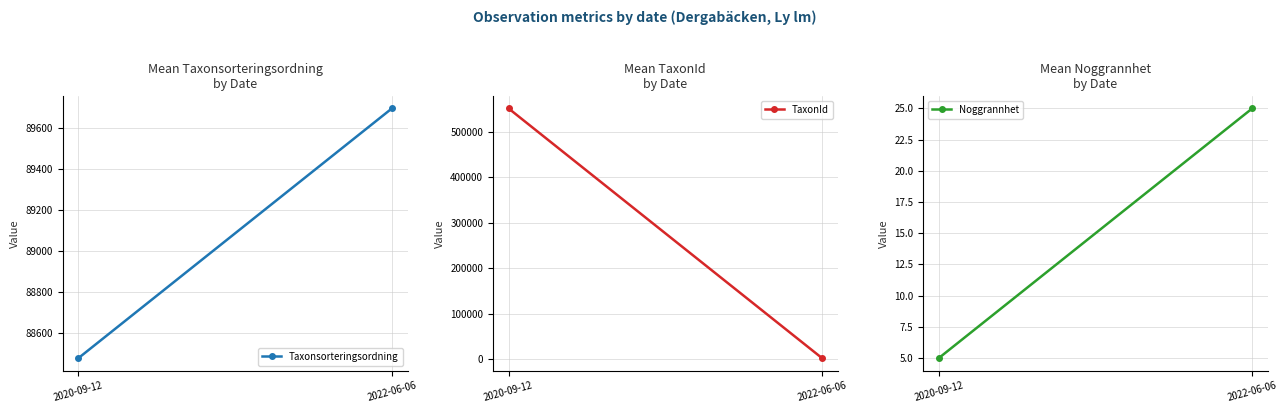

What is the total value across all series at 2020-09-12?

640508.2